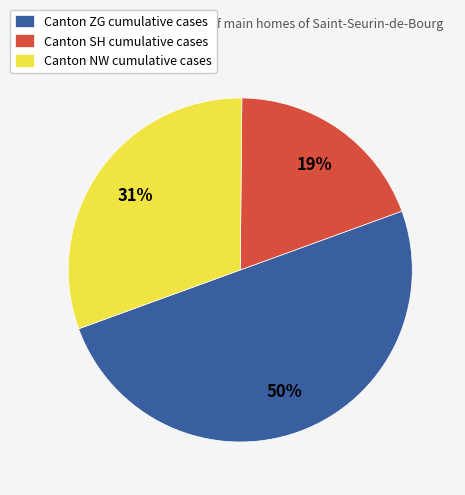

What is the smallest slice in the pie chart?

Canton SH cumulative cases